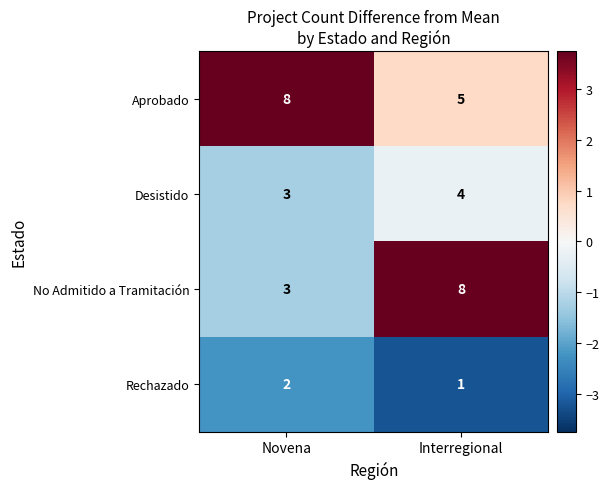

Is the value of Rechazado at Novena greater than the value of No Admitido a Tramitación at Interregional?

No